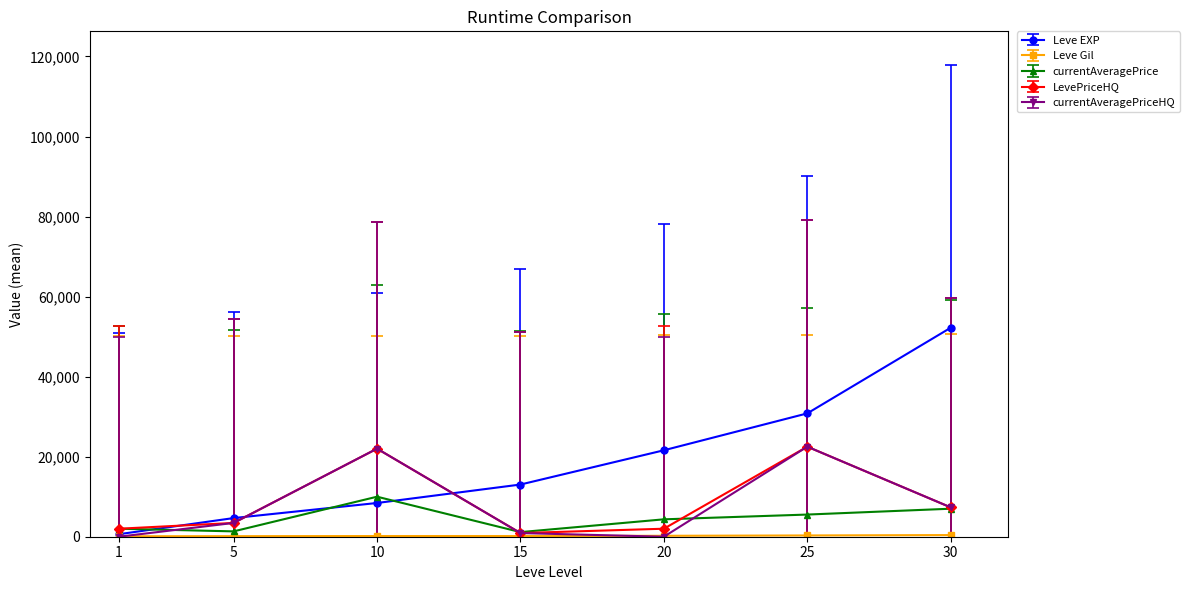

True or false: currentAveragePriceHQ has a value of 22500.0 at 25.

True